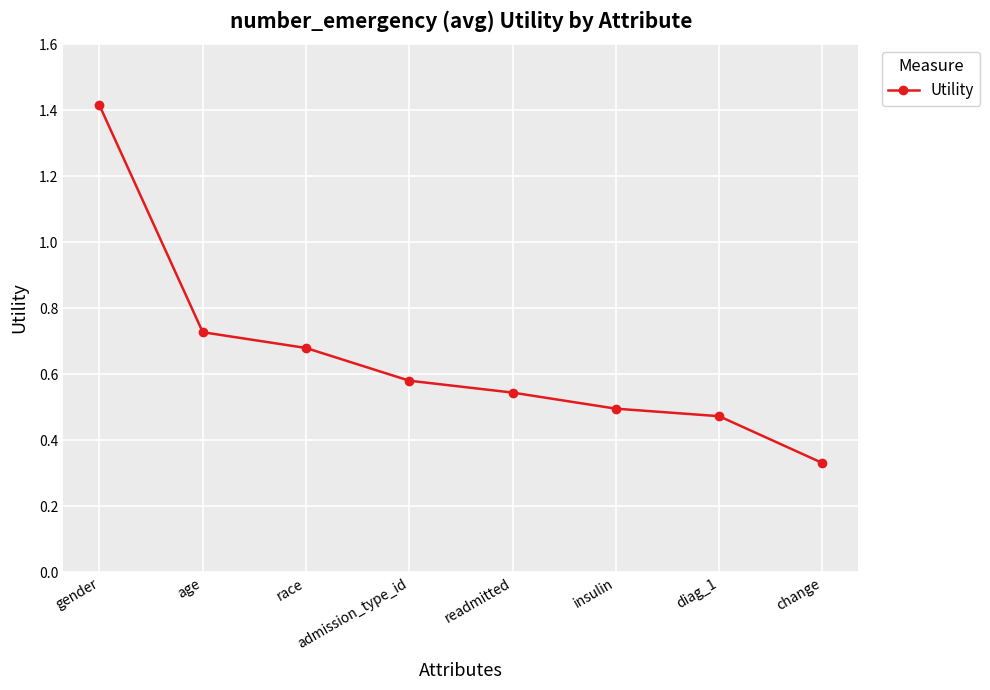

What is the sum of all values?

5.2